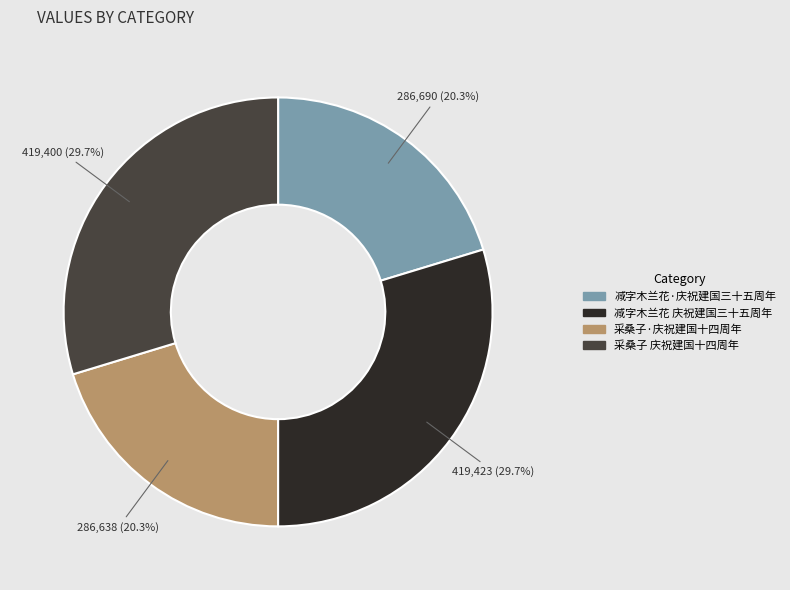

How many slices are in this pie chart?

4